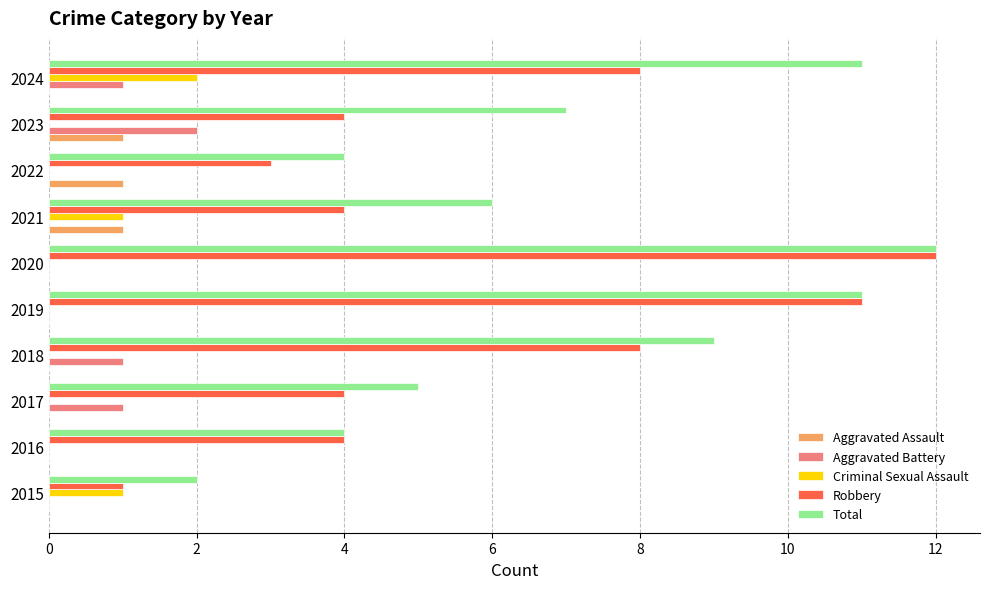

Is it true that Total equals 12 at 2020?

True